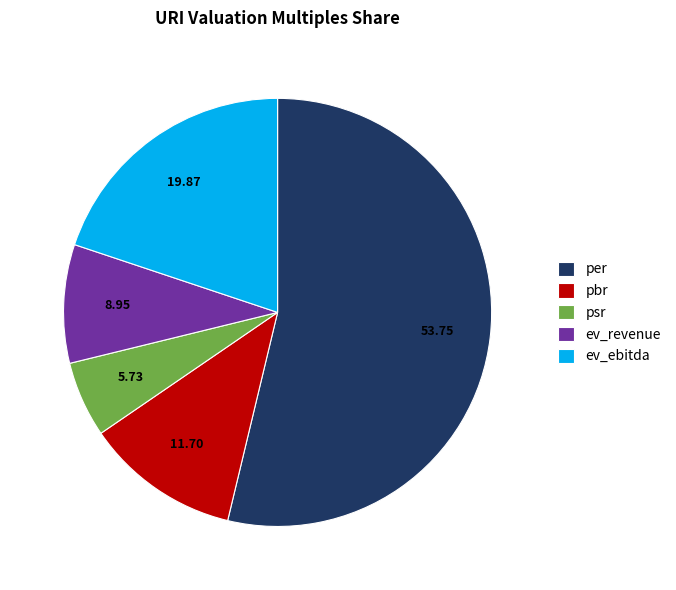

What is the ratio of the value at psr to the value at per?

0.1